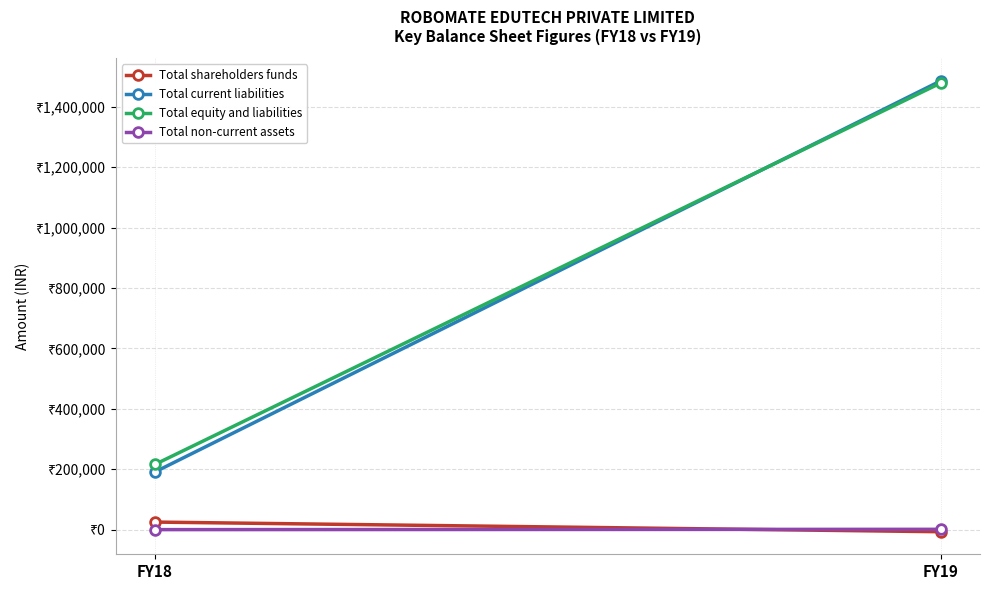

What is the value of the Total current liabilities point at the 2nd from the left?

1486000